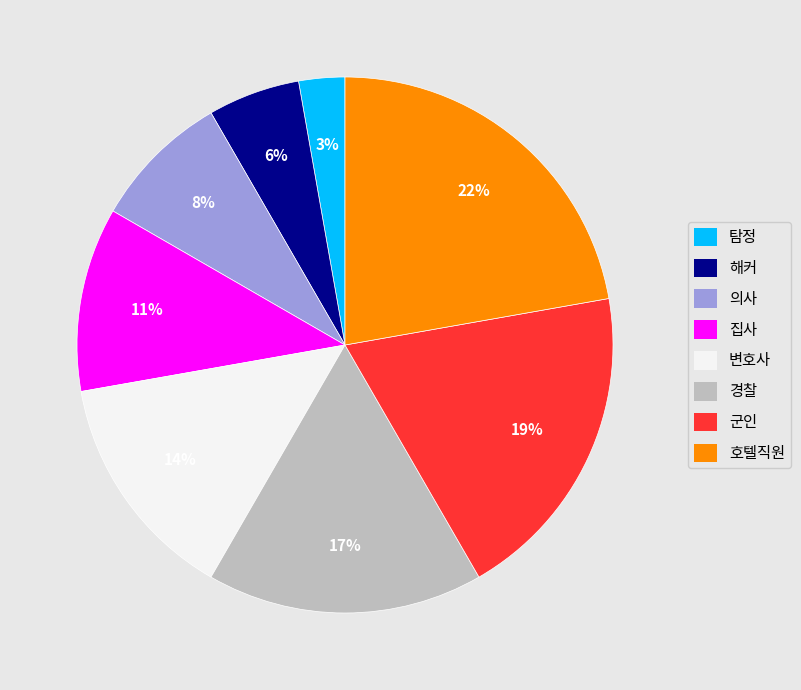

To the nearest percent, what is the difference between the 군인 and 집사 slice percentages?

8%